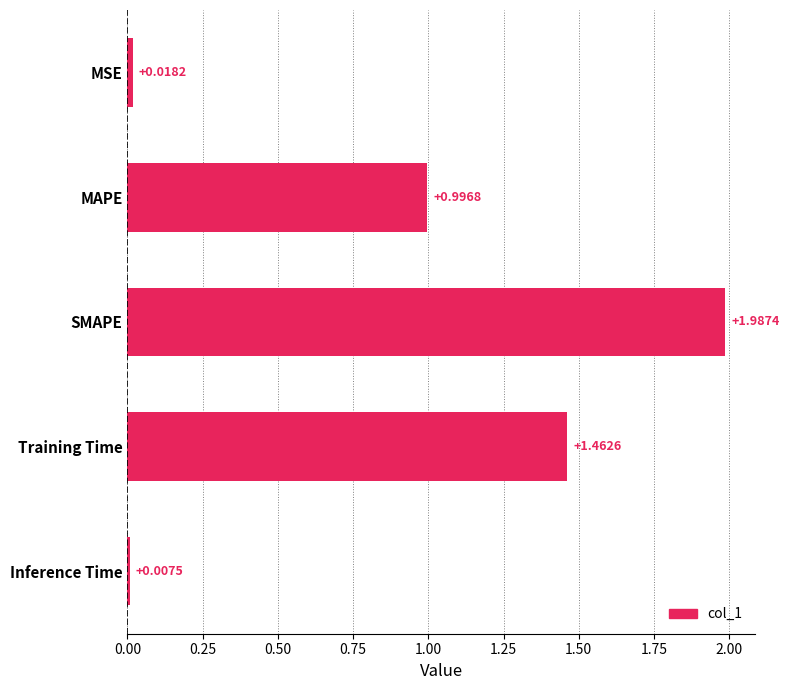

At which label is the value closest to 0?

Inference Time